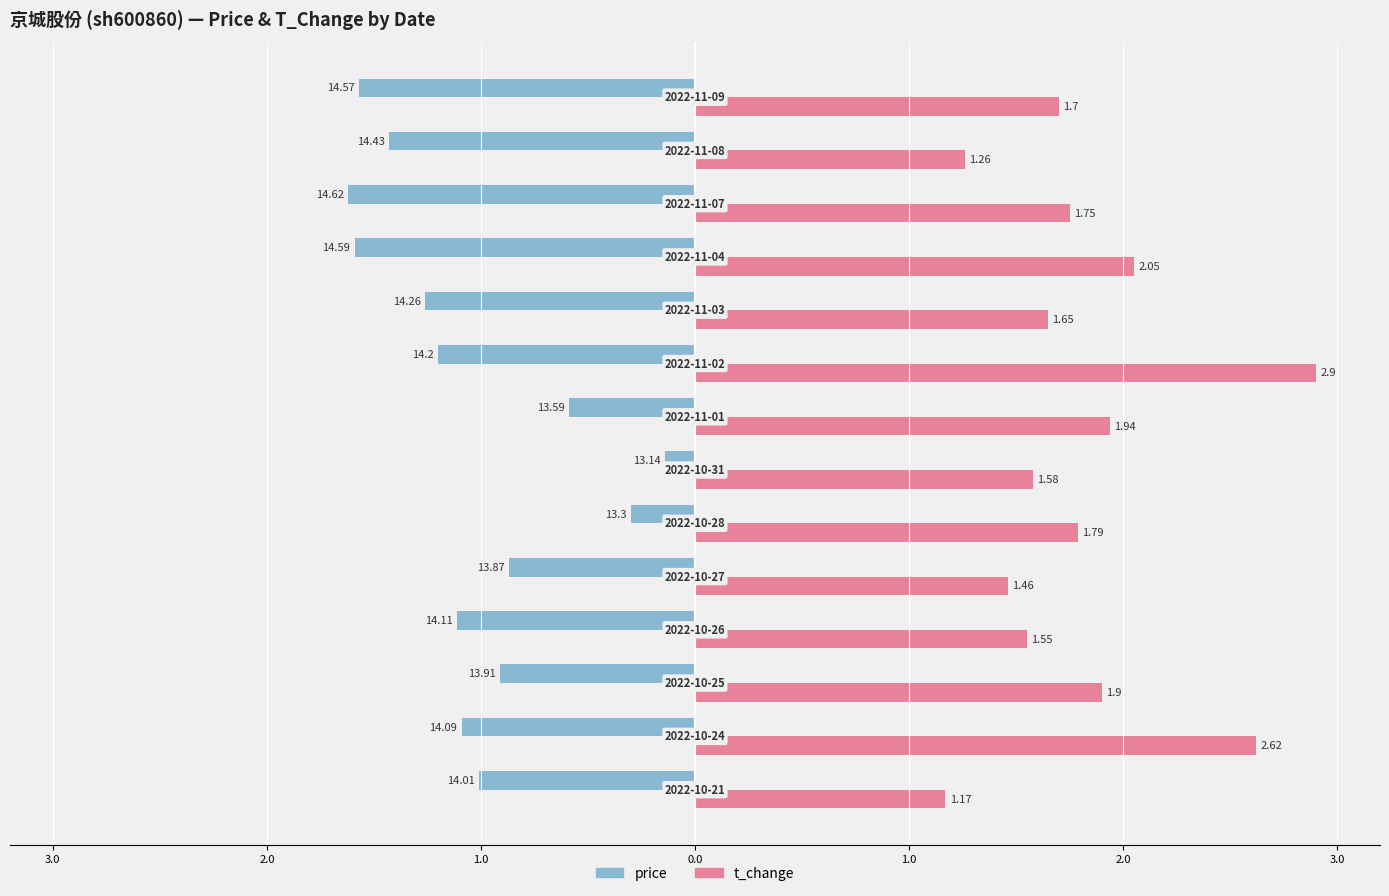

What are all the series names shown in the legend?

price, t_change